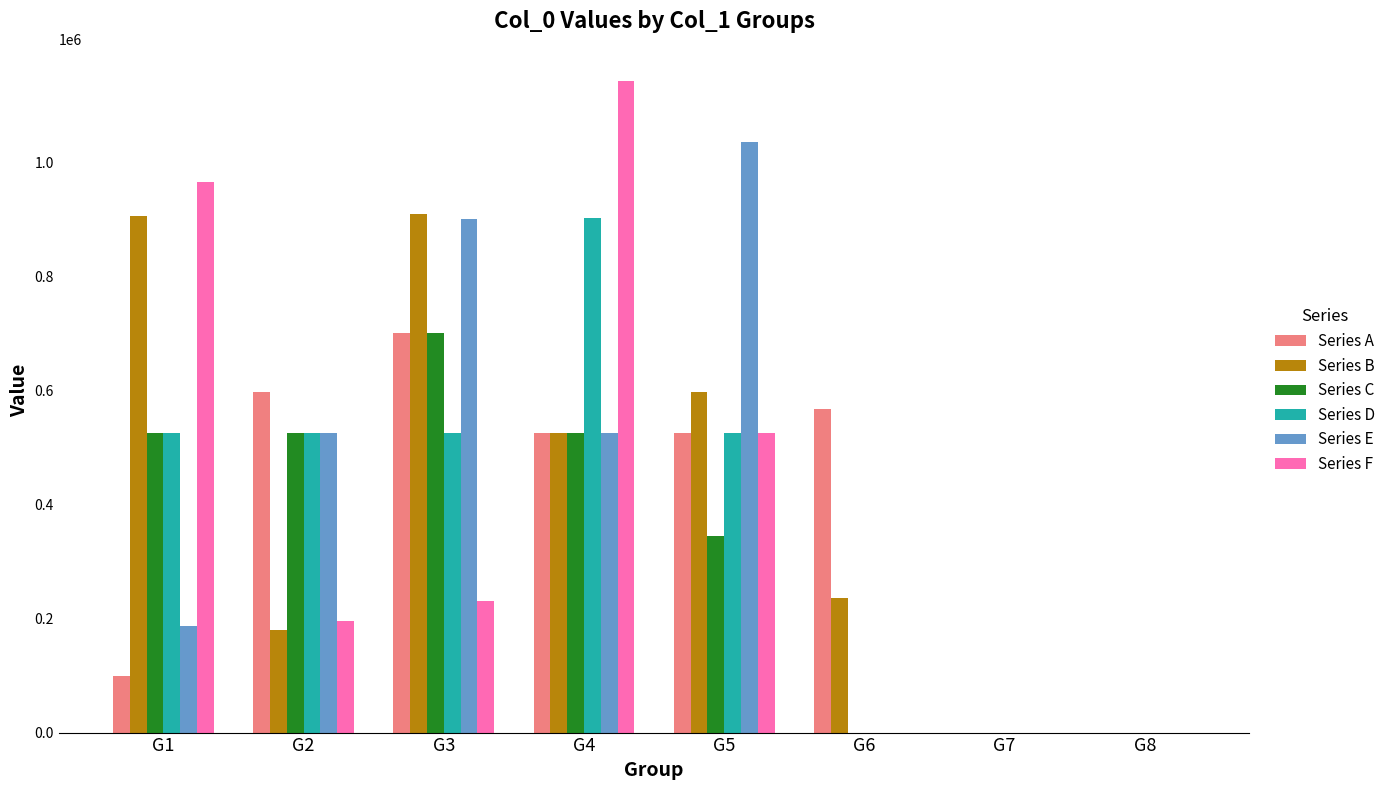

What is the sum of the Series E values at G1 and G5?

1222518